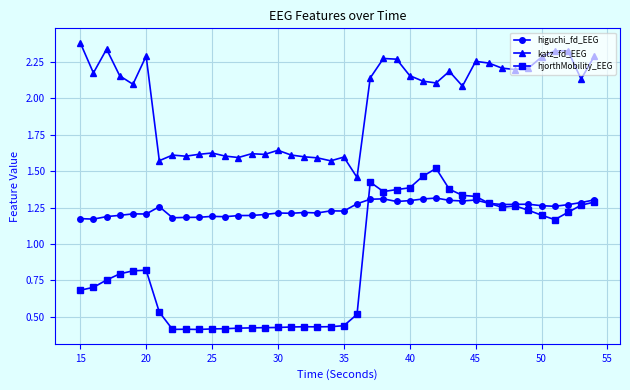

True or false: higuchi_fd_EEG has more than 1 points higher than both neighbors.

True